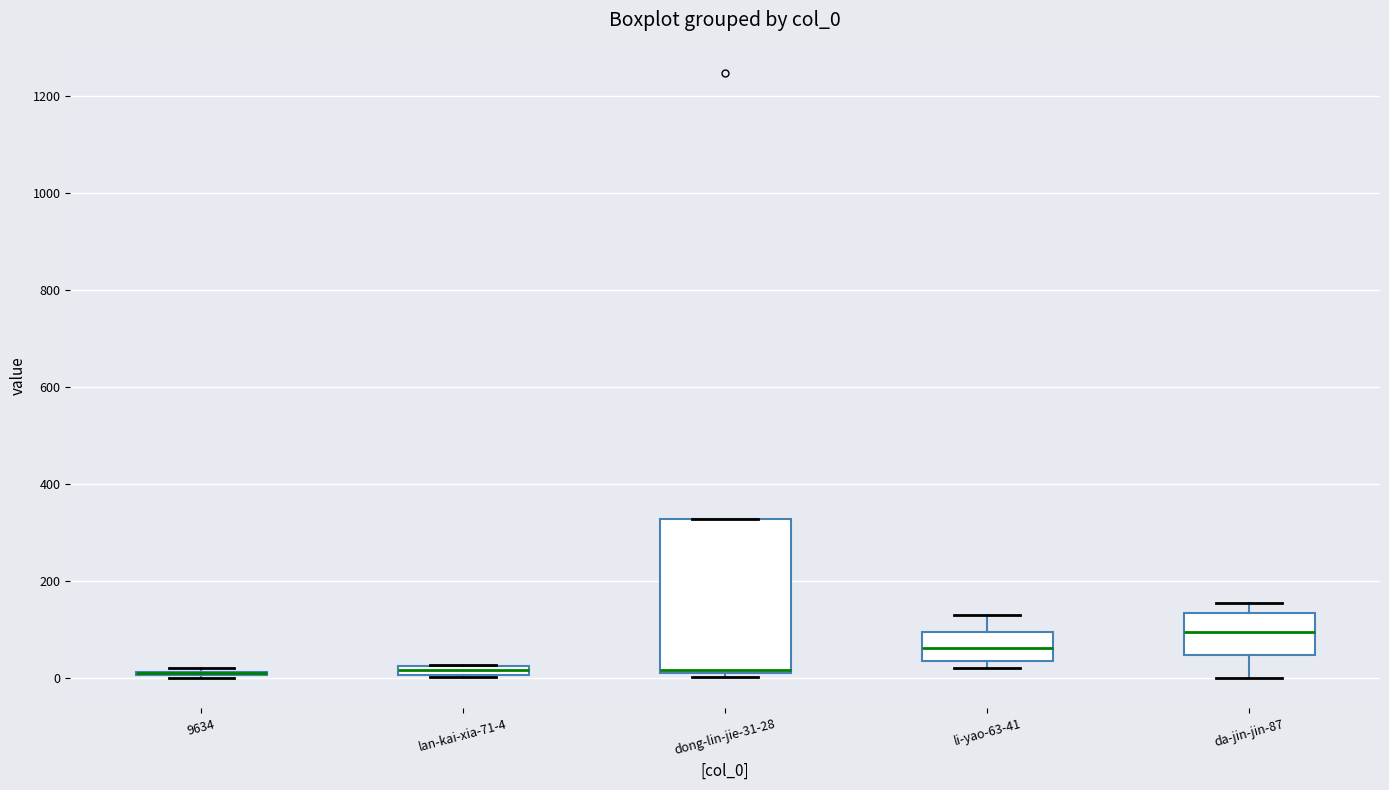

Comparing the boxes themselves (not the whiskers), which one is the tallest?

dong-lin-jie-31-28